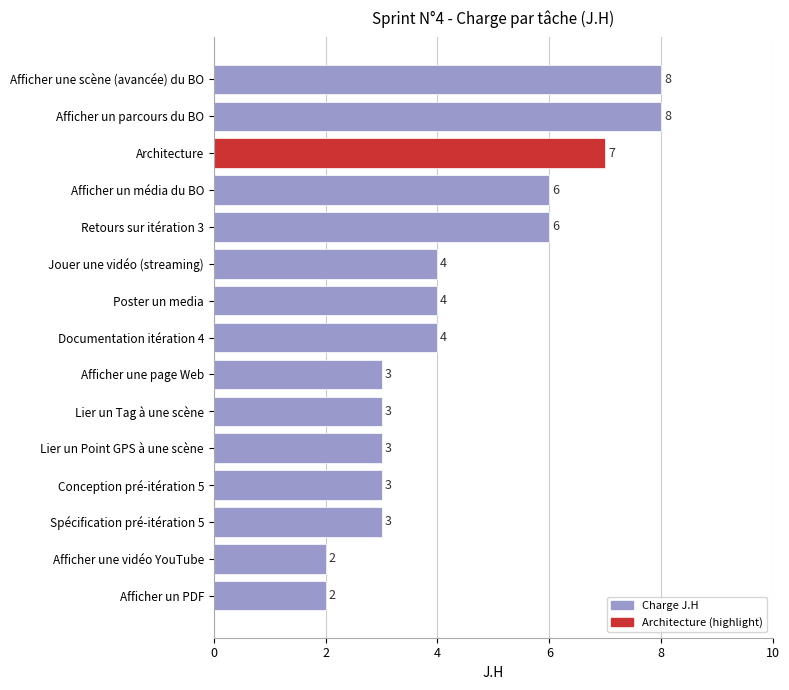

Are the bars grouped side by side (vs. stacked)?

No